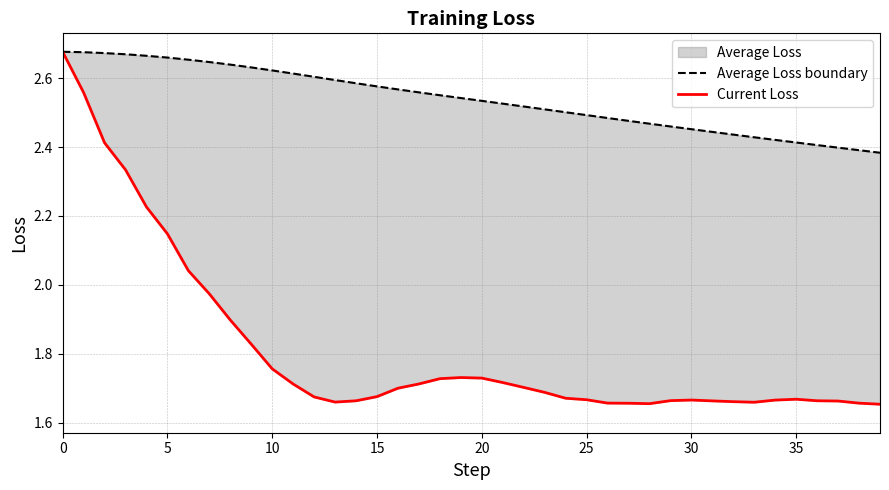

How many data points does each series have?

40